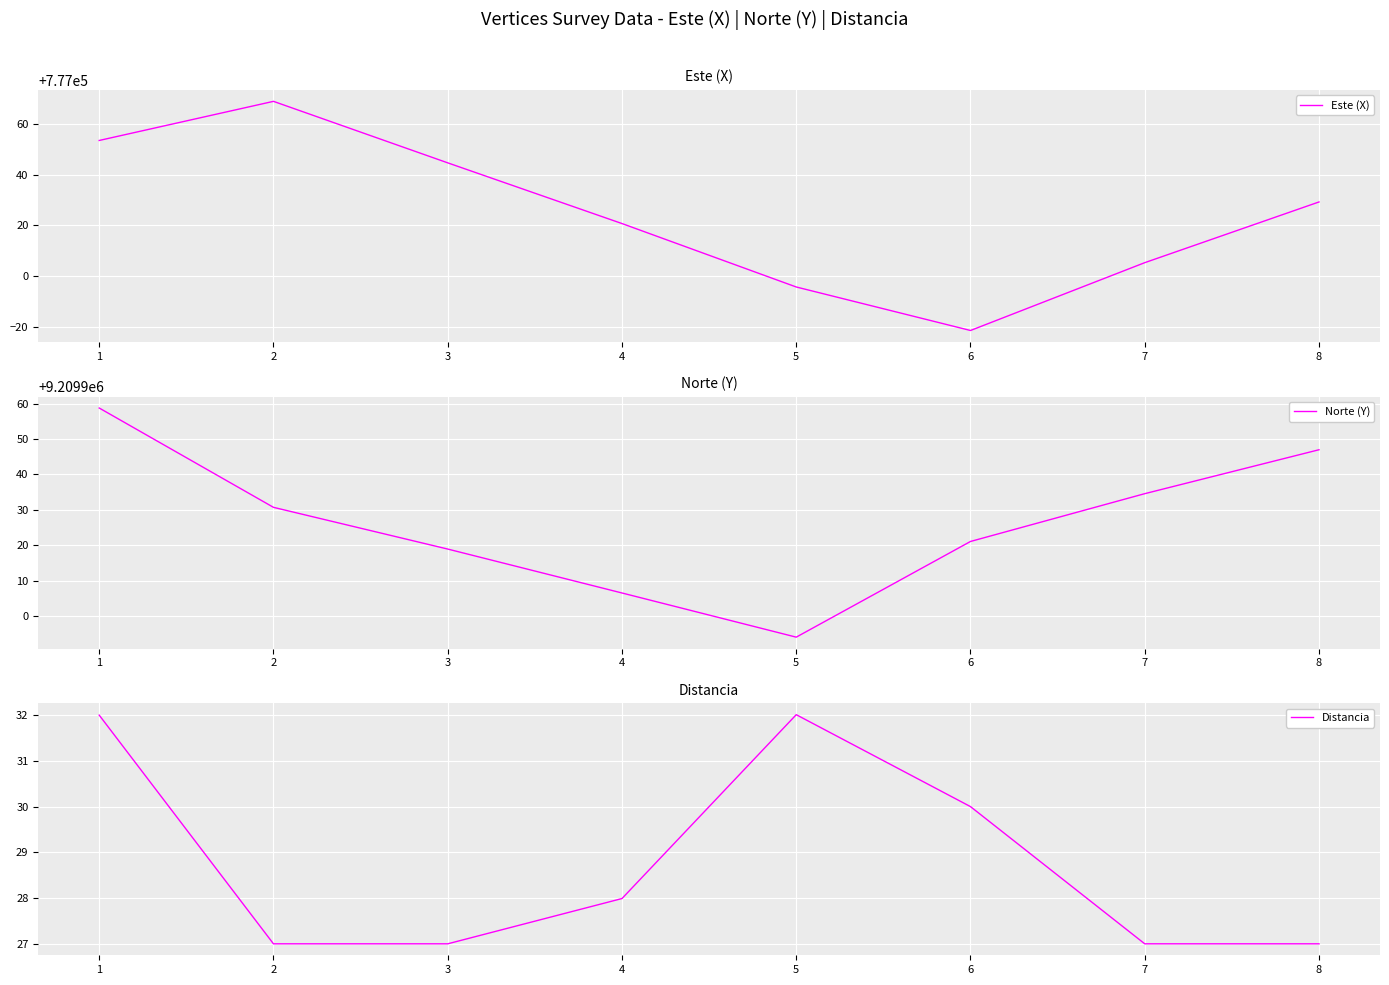

Which series has the largest total across all categories?

Norte (Y)